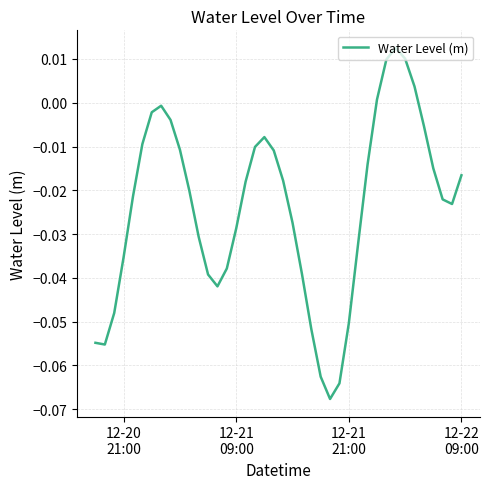

How many distinct data groups are displayed?

1